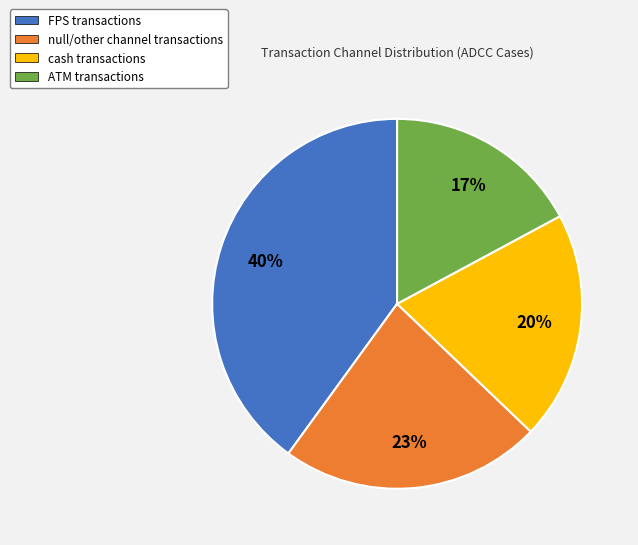

What percentage is the null/other channel transactions slice, to the nearest percent?

23%